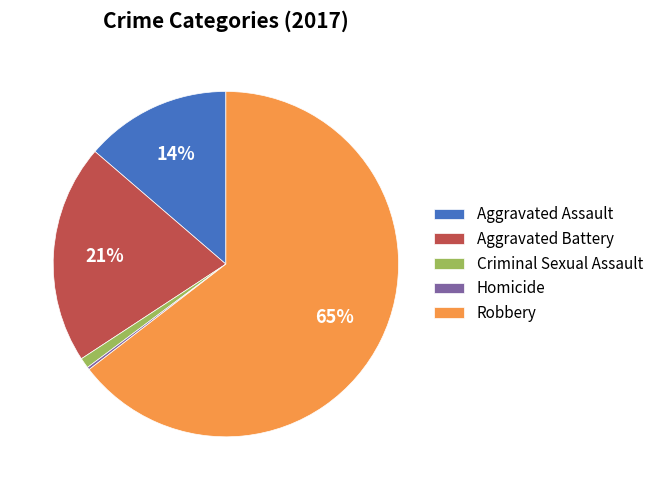

To the nearest percent, what is the average slice percentage?

20%